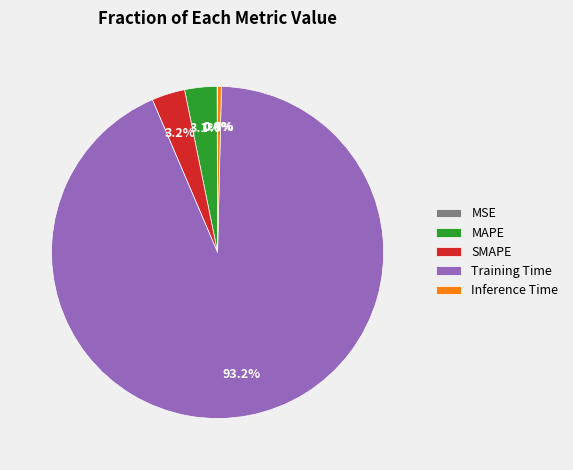

Which slice represents more than half of the pie?

Training Time